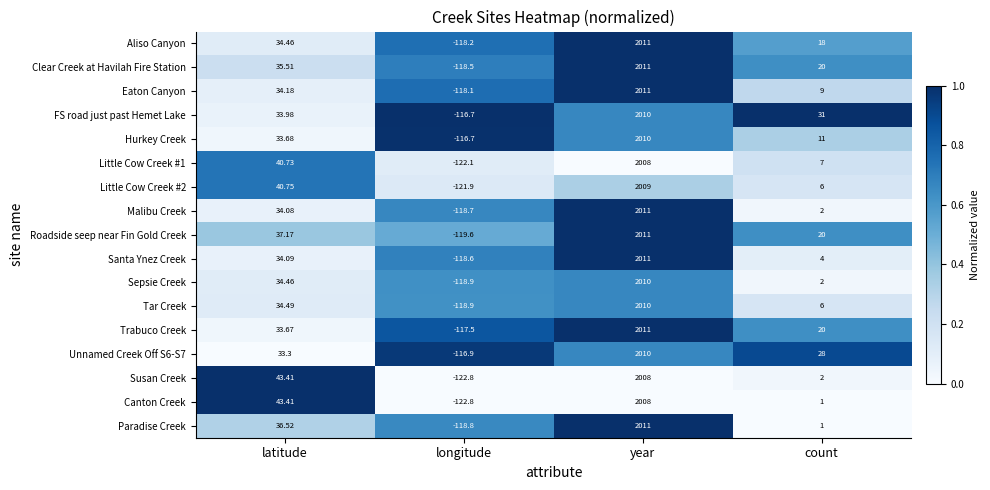

At which label does Trabuco Creek reach its minimum?

longitude